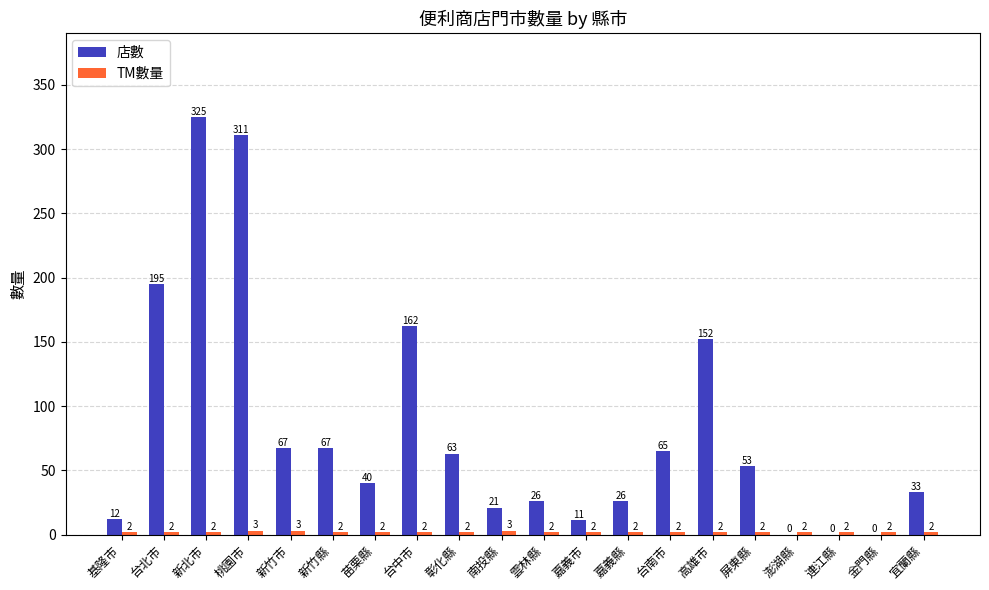

What is the approximate value of 店數 at 彰化縣, to the nearest 5?

65